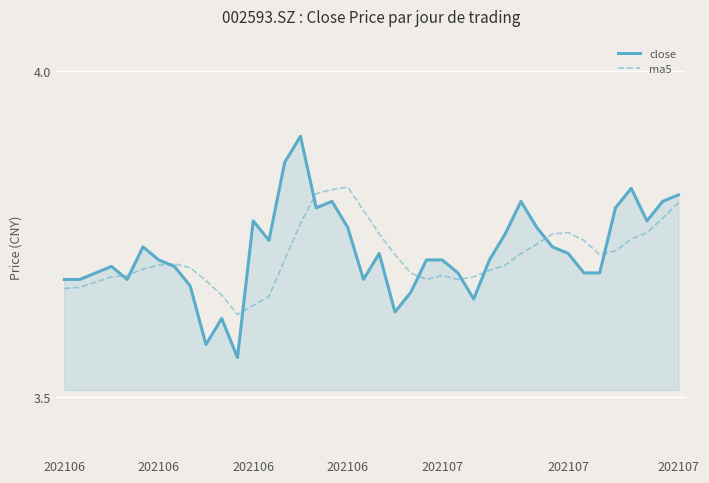

Rank the series by their maximum value, from lowest to highest.

ma5, close